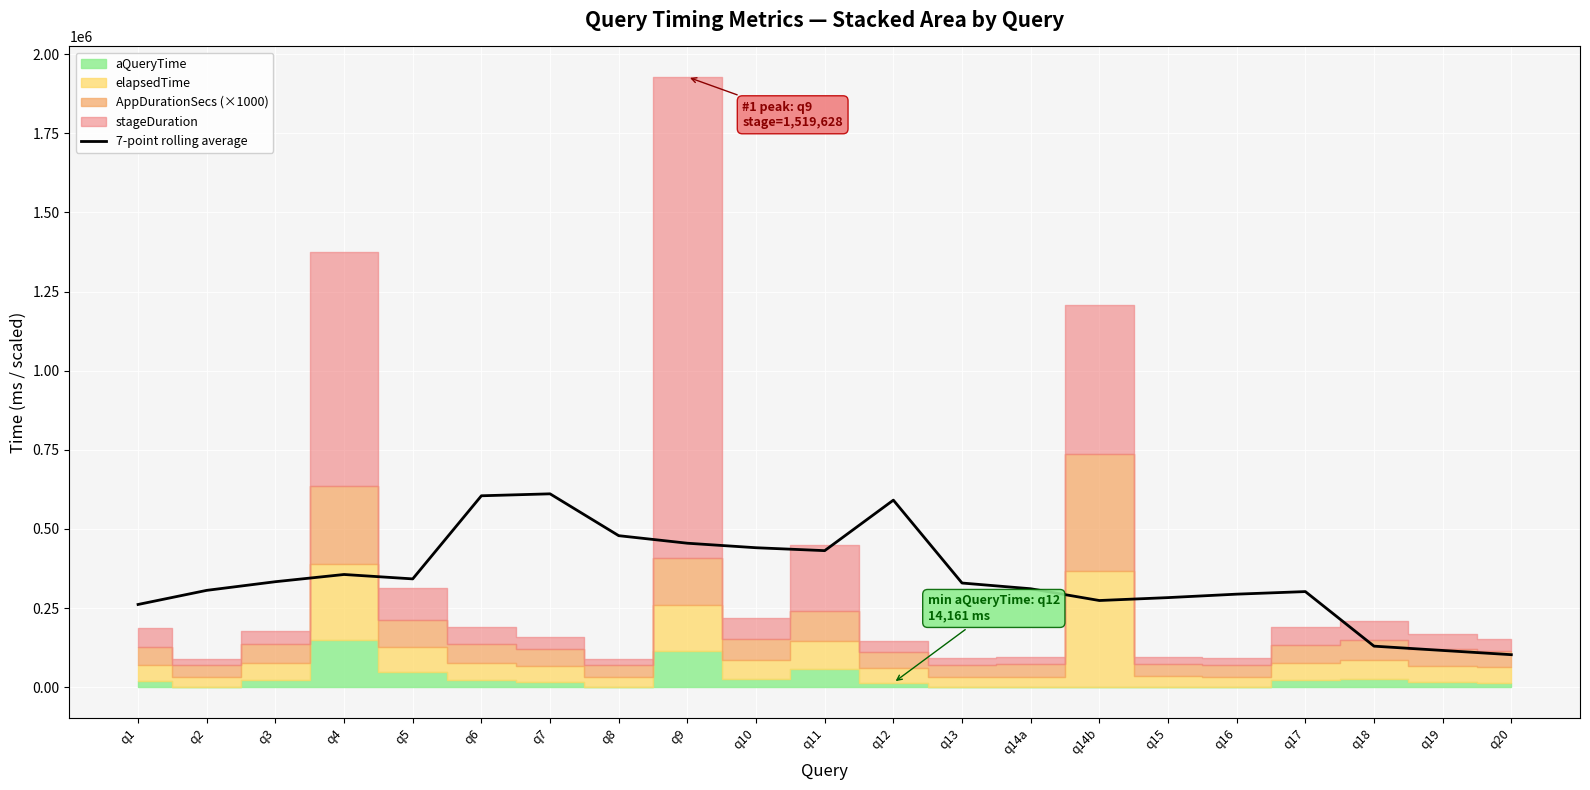

Is it true that the value at q14b is 466240.6?

False